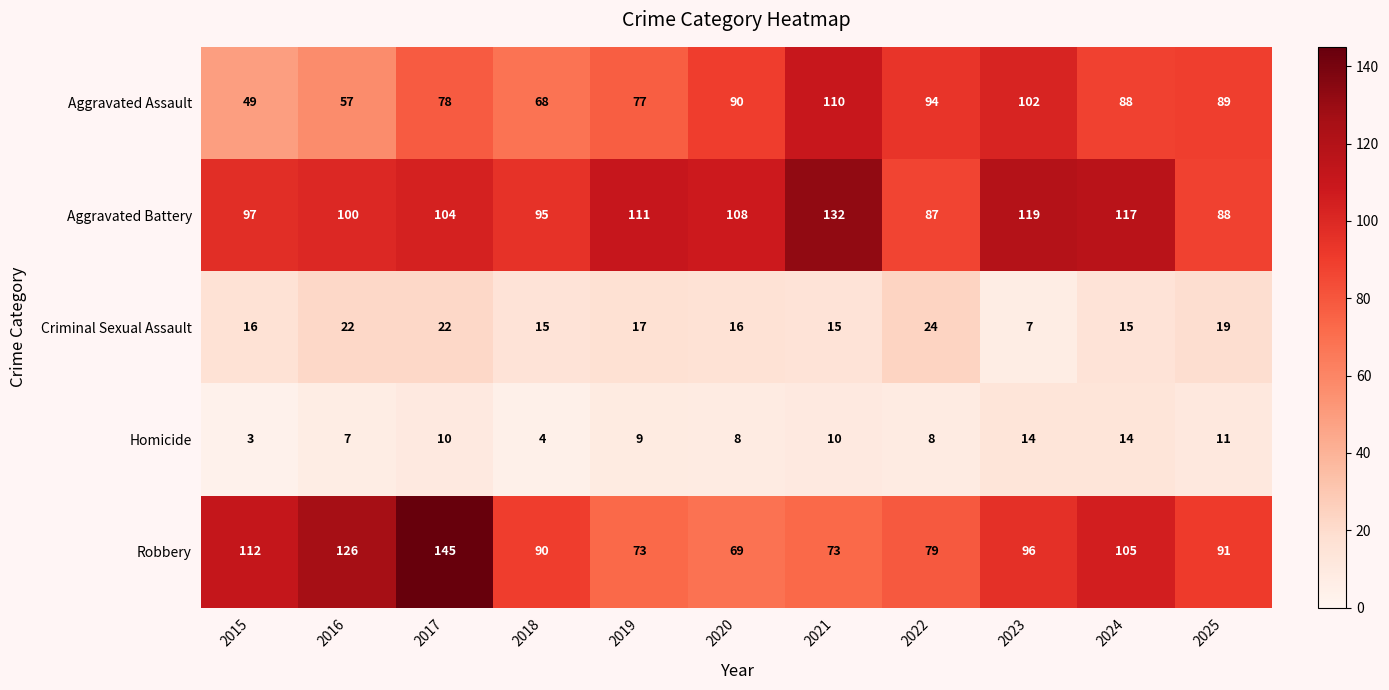

At which category does the chart reach its minimum across all series?

2015